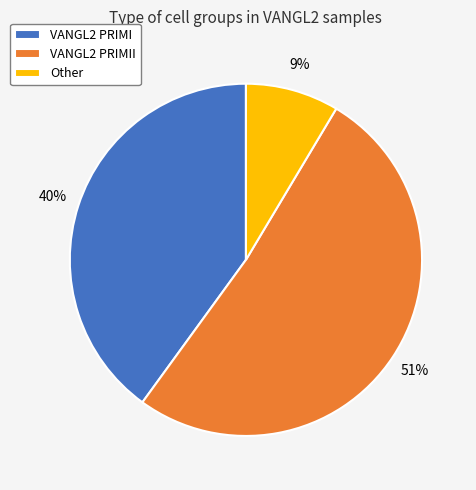

What is the smallest slice in the pie chart?

Other